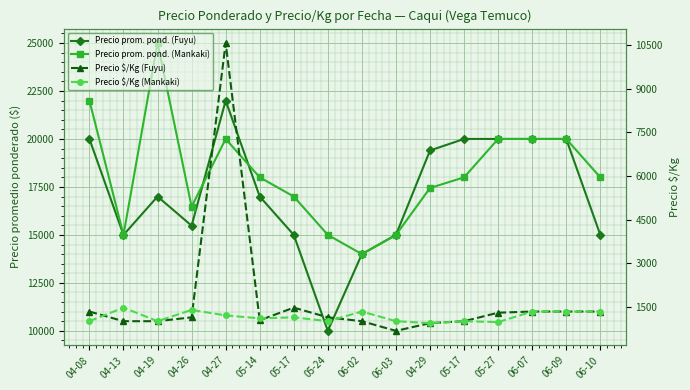

Which series has the largest total across all categories?

Precio prom. pond. (Mankaki)